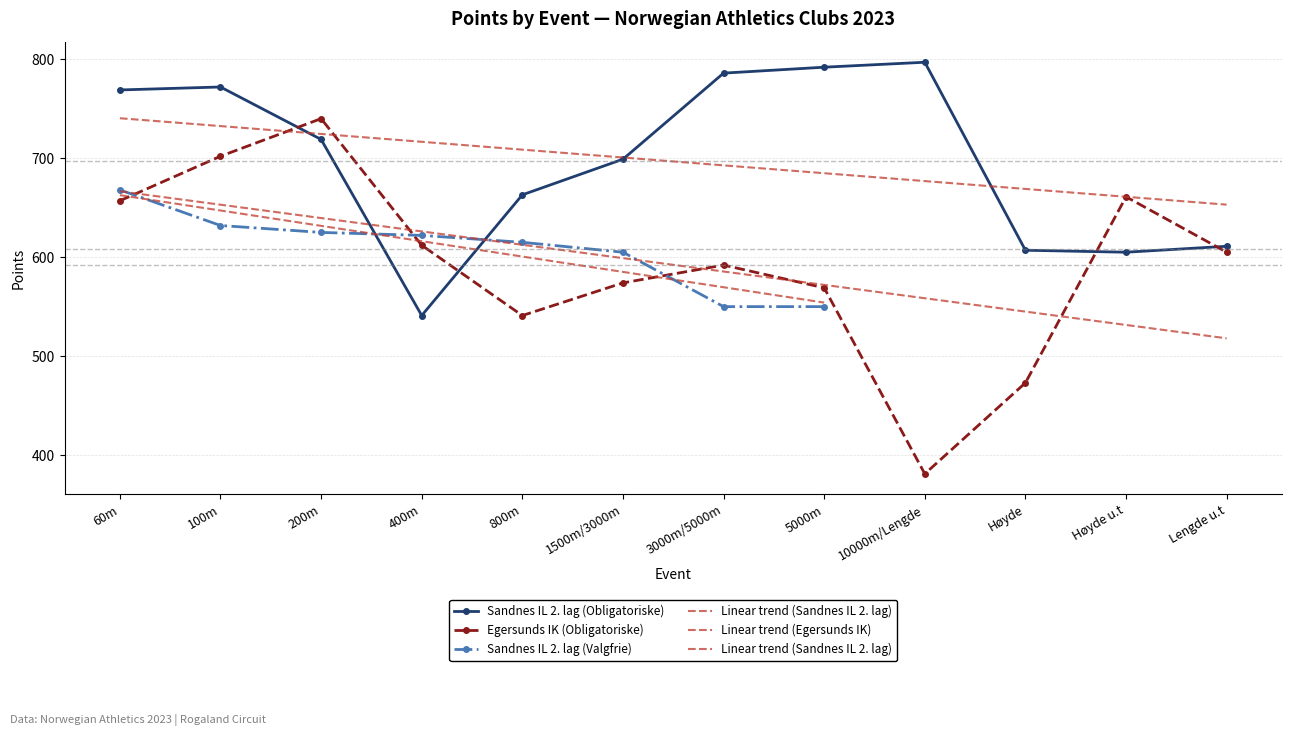

Where is Sandnes IL 2. lag (Obligatoriske) nearest to the value 669?

800m